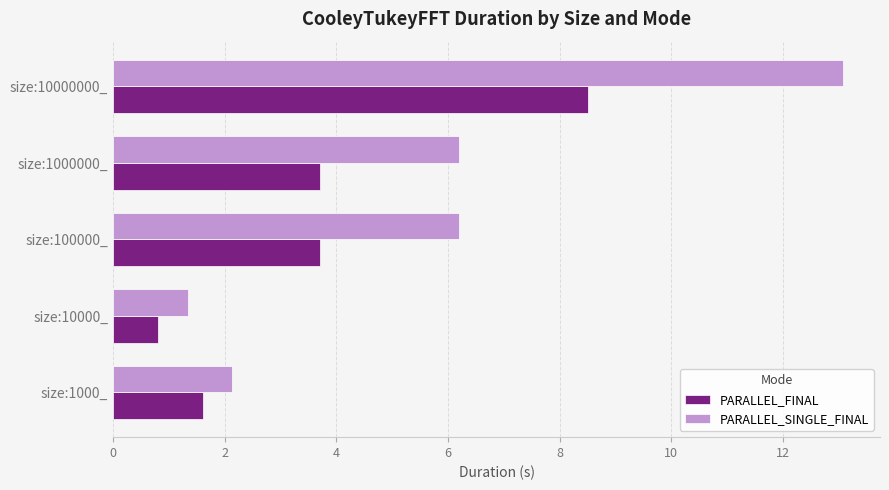

What is the maximum value for PARALLEL_FINAL?

8.5